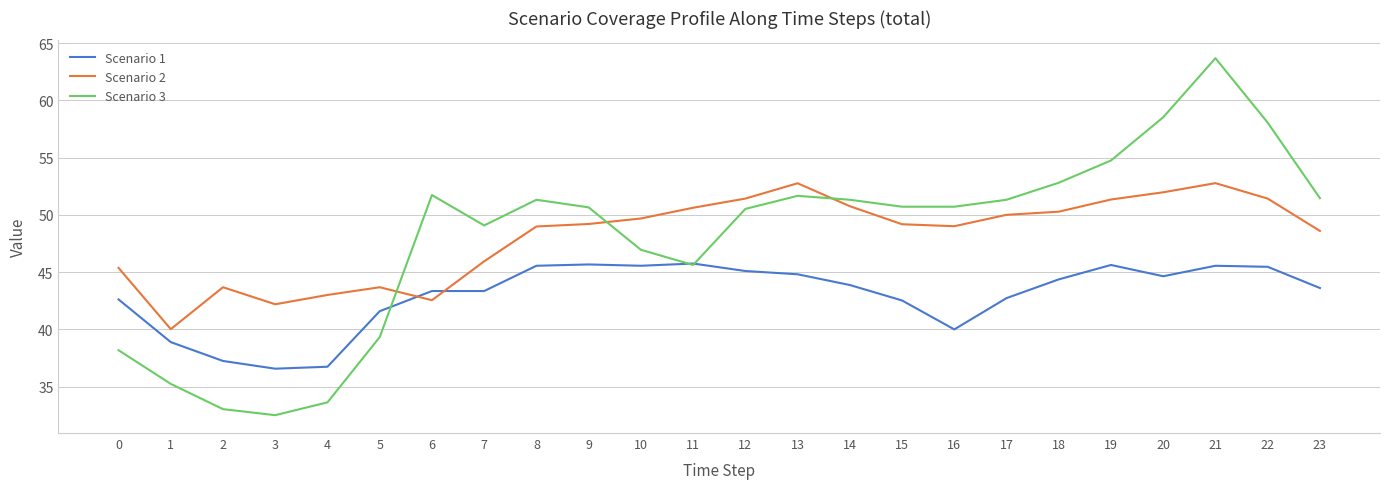

What are all the series names shown in the legend?

Scenario 1, Scenario 2, Scenario 3